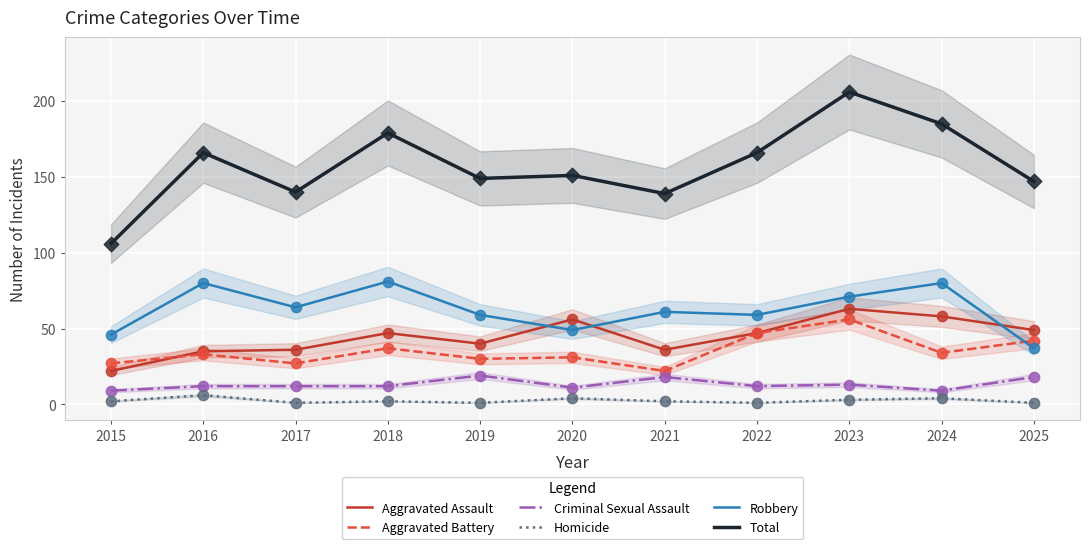

Is the value of Criminal Sexual Assault at 2020 greater than the value of Aggravated Assault at 2017?

No